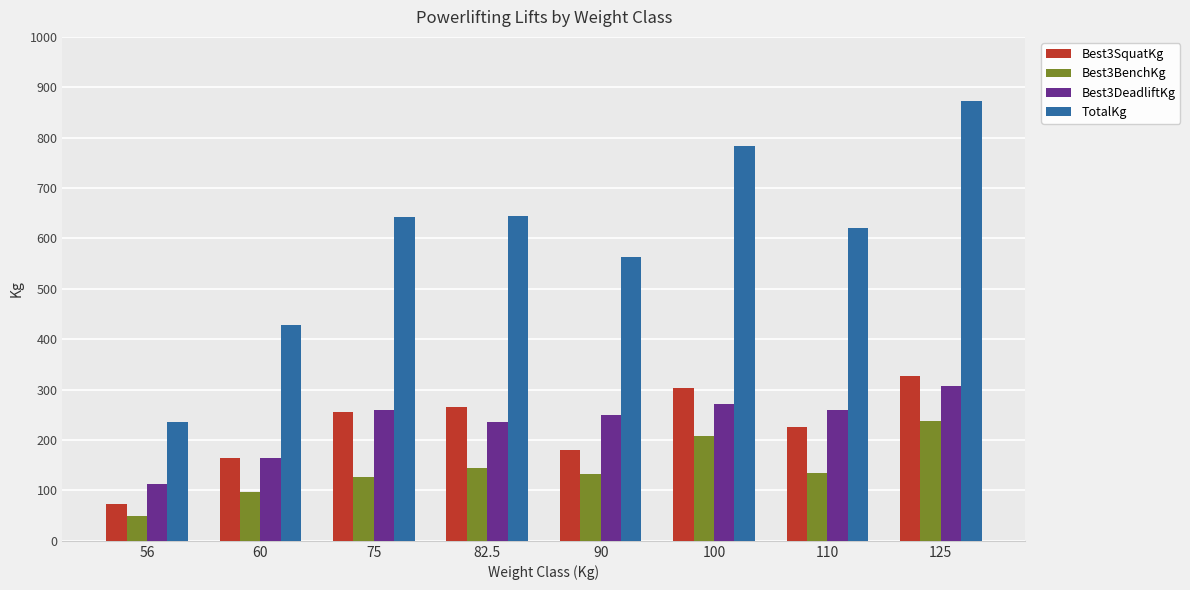

What is the sum of all Best3SquatKg values?

1792.5